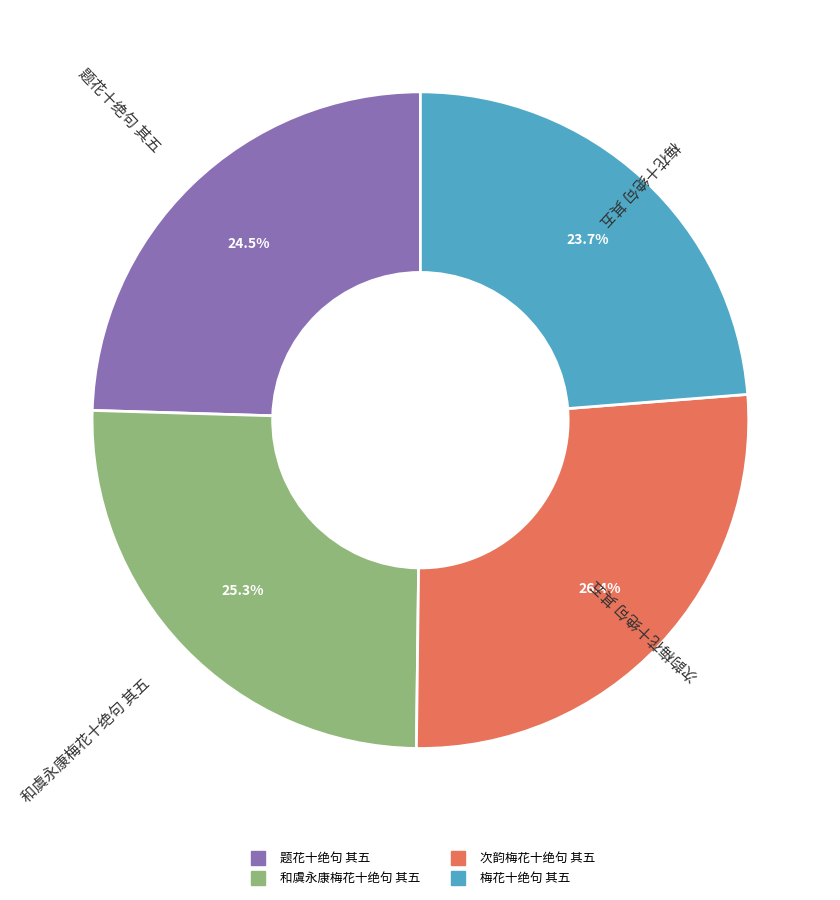

To the nearest percent, what portion does 梅花十绝句 其五 represent?

24%